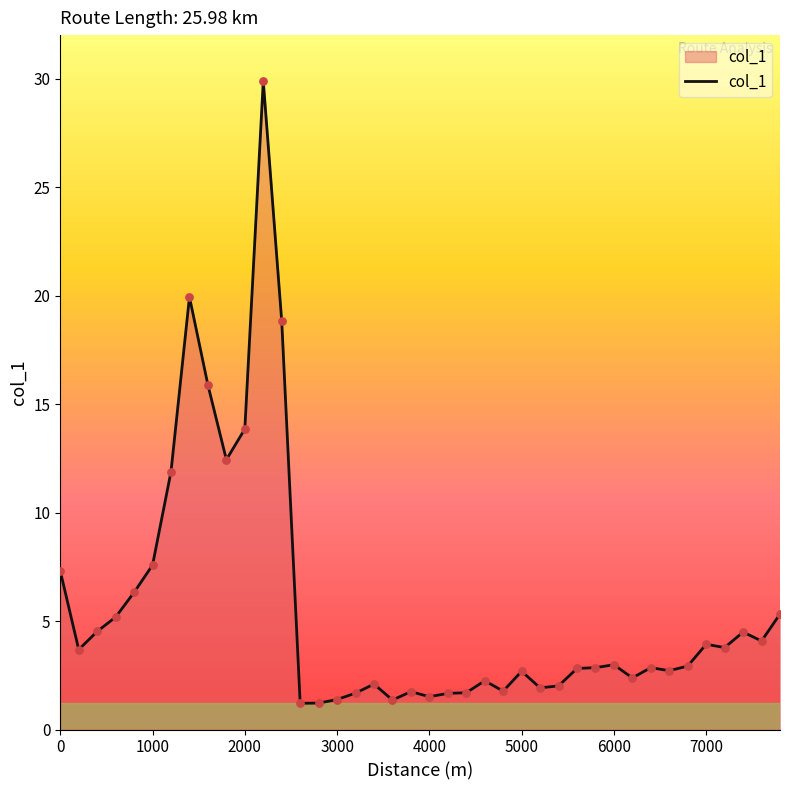

What is the minimum value shown in the chart?

1.2